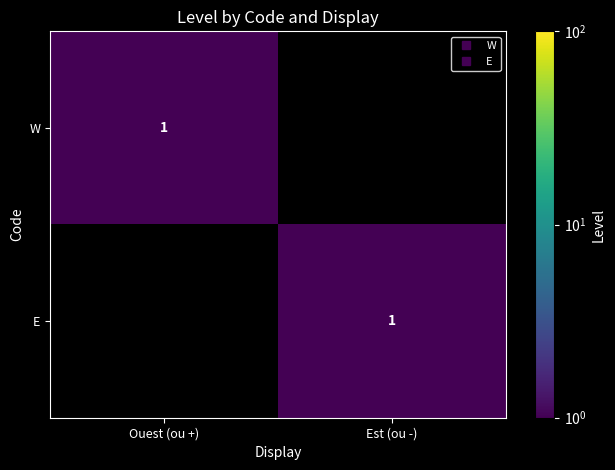

The W series shows 0 at Est (ou -). True or false?

True